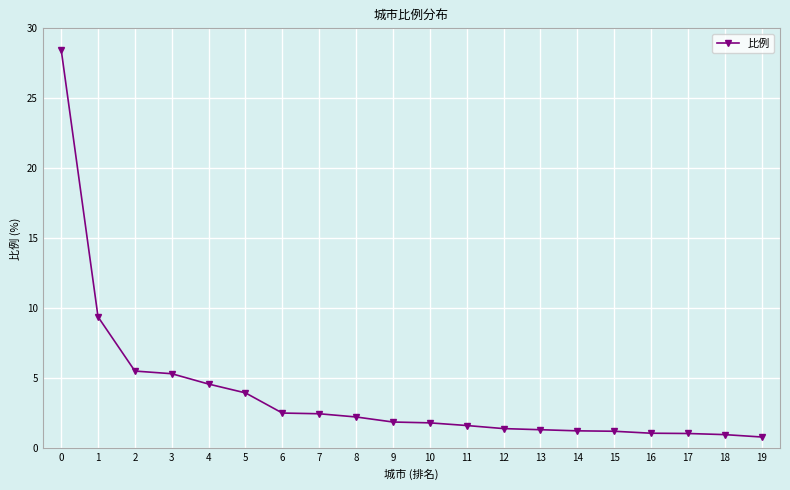

What is the value of the 10th point from the left?

1.9